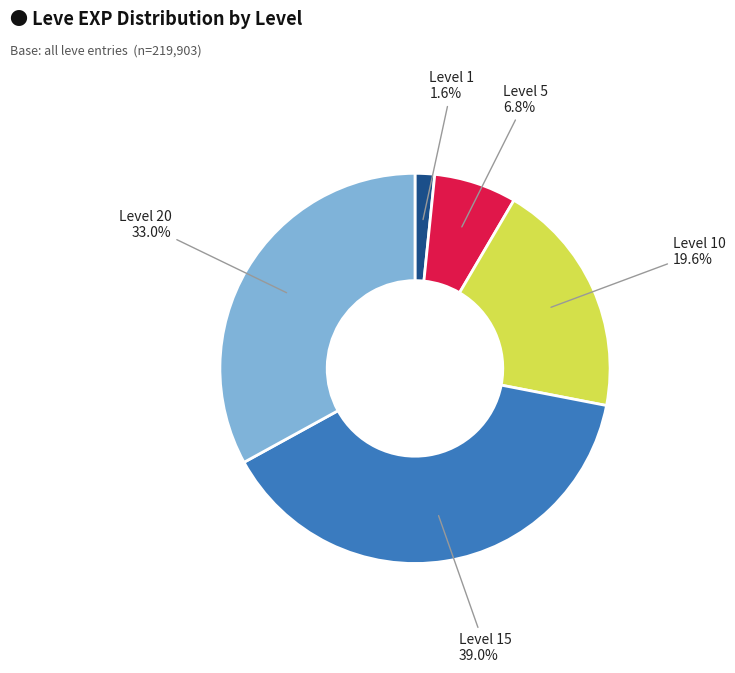

How many slices are in this pie chart?

5